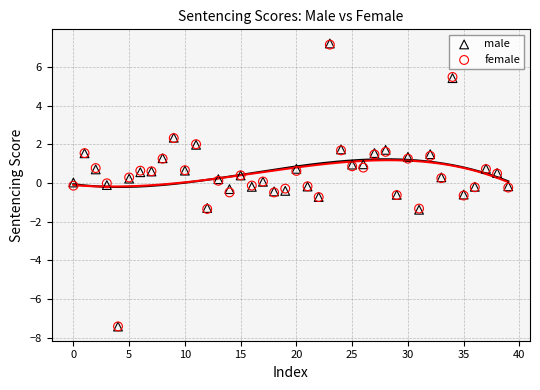

What are all the series names shown in the legend?

male, female